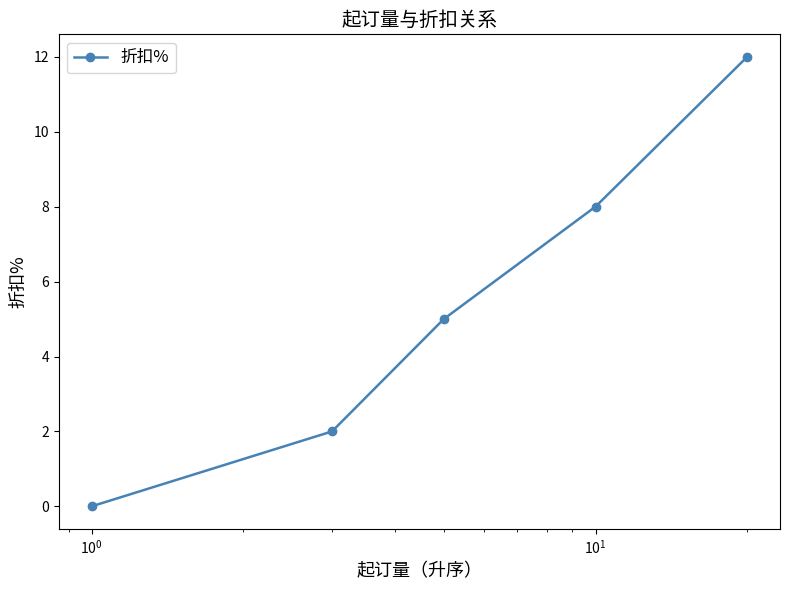

What is the value of the 4th point from the left?

8